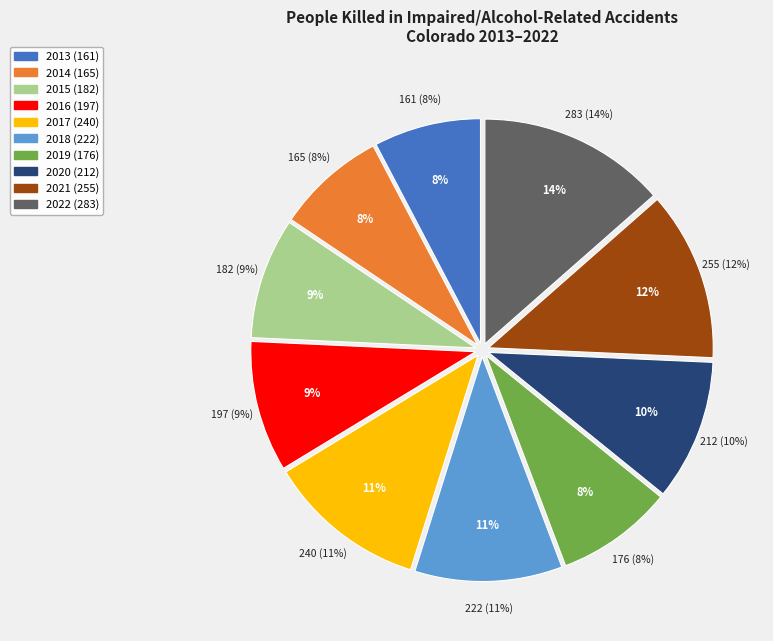

True or false: 2015 accounts for 9% of the total.

True